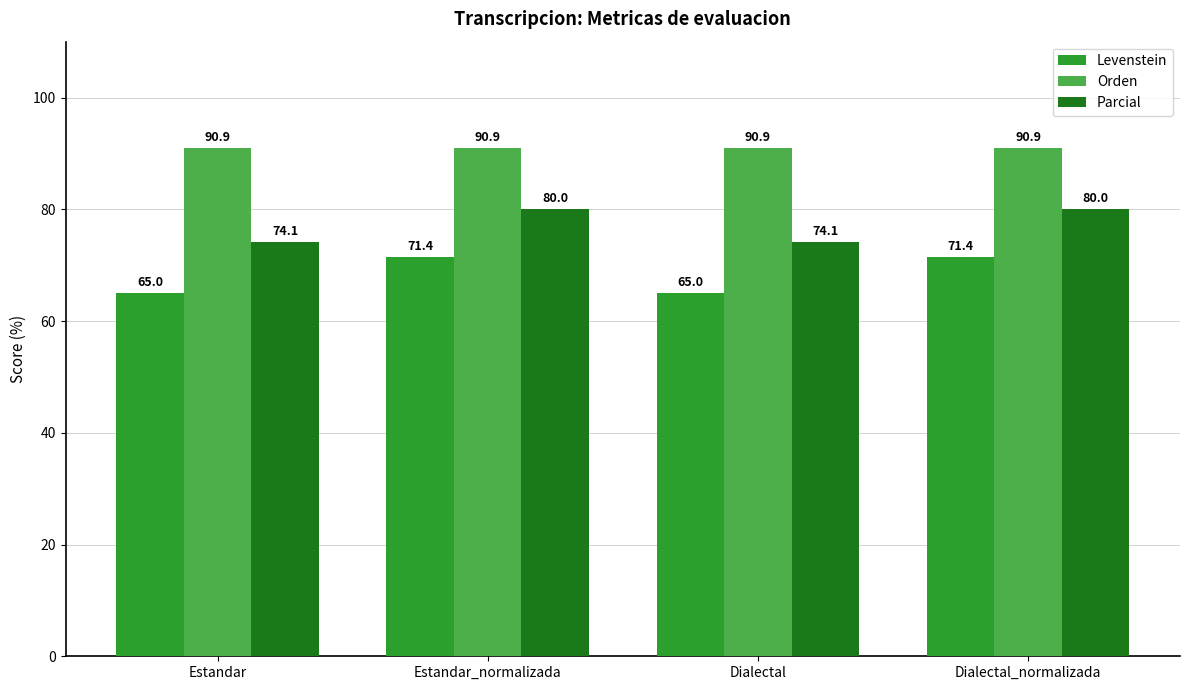

What are all the series names shown in the legend?

Levenstein, Orden, Parcial